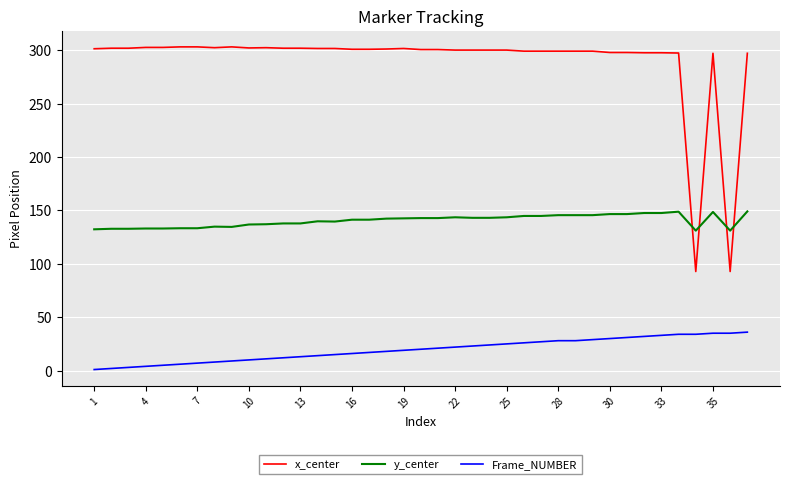

What is the highest value of the y_center series?

149.0